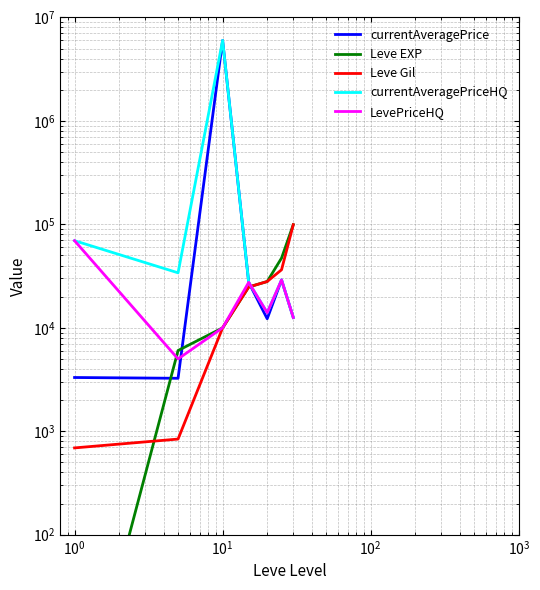

Which series changed the most between $\mathdefault{10^{-2}}$ and $\mathdefault{10^{1}}$?

currentAveragePriceHQ